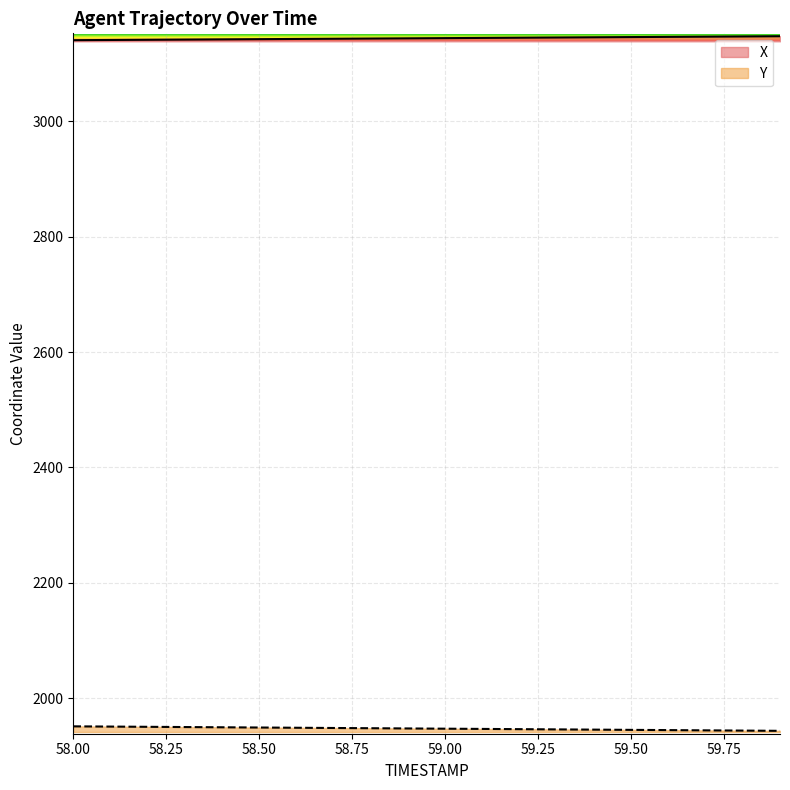

What is the difference between the Y values at 59.5 and 58.1?

5.7